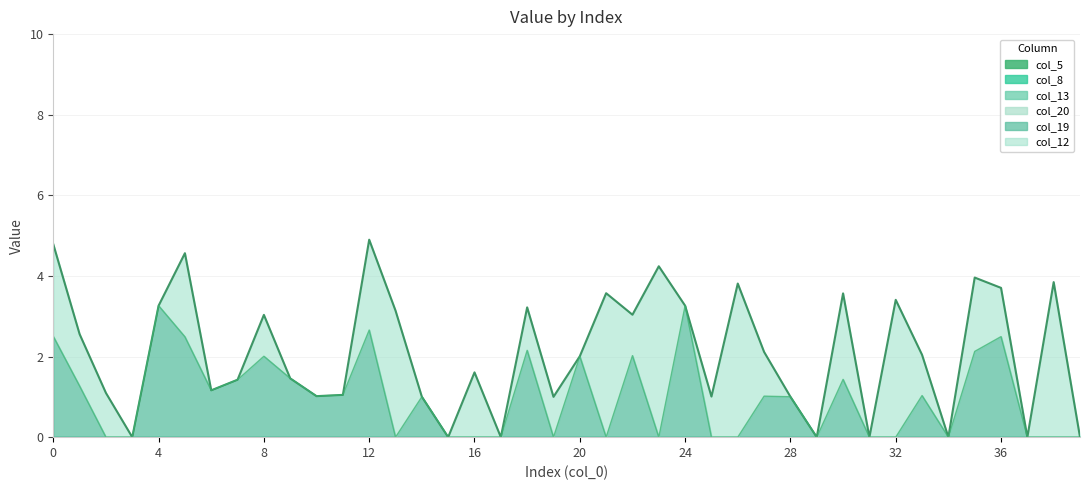

At which category is the sum across all series the highest?

12